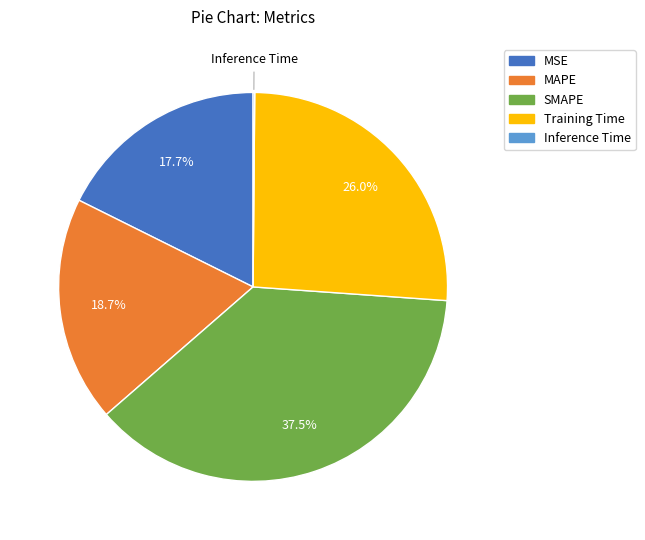

What is the ratio of the value at Training Time to the value at SMAPE?

0.7